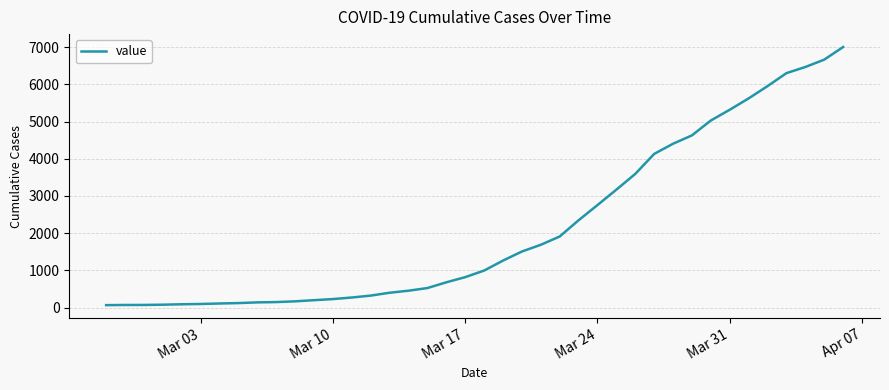

What is the maximum value shown in the chart?

7003